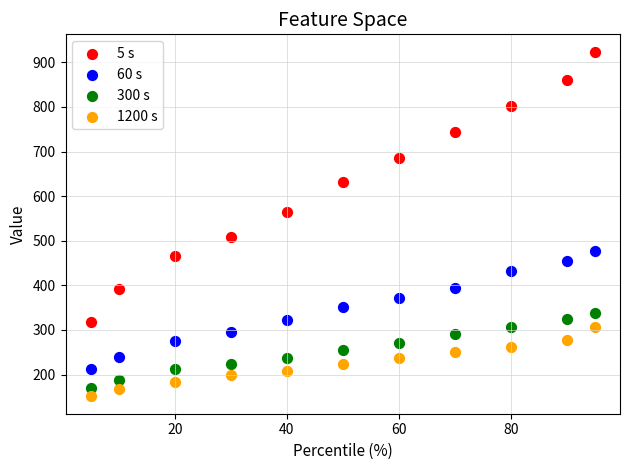

What is the X range (max minus min) for the scatter plot?

90